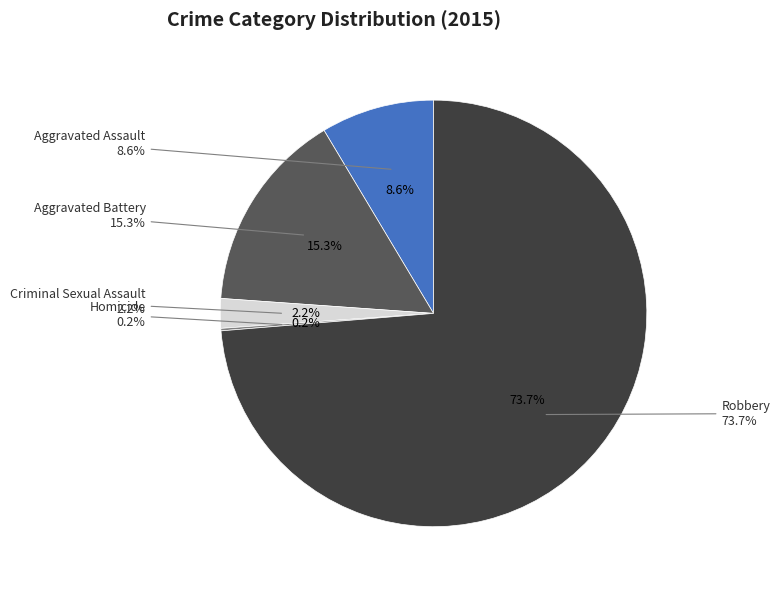

Is it true that Aggravated Battery is 6% of the pie?

False